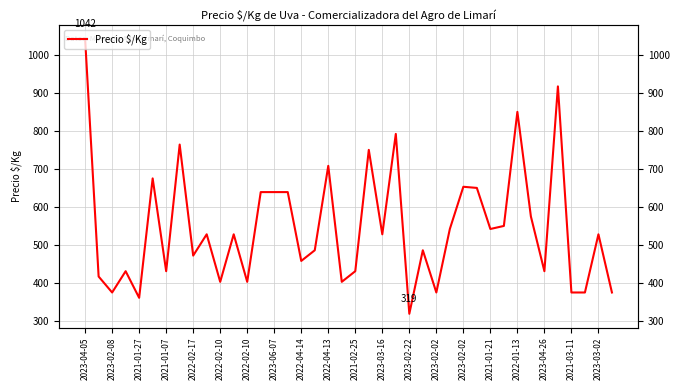

What is the smallest value displayed?

319